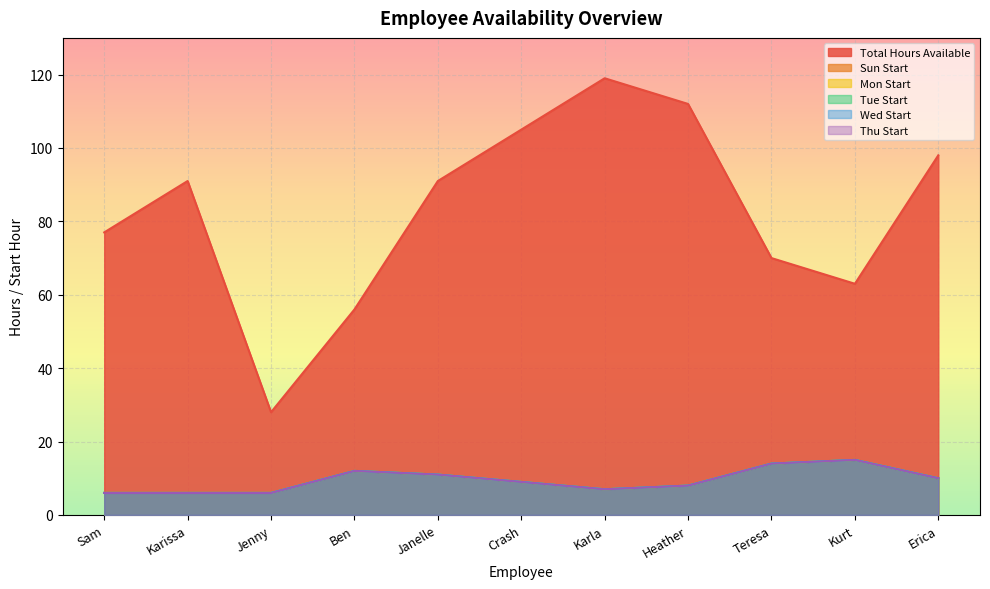

Reading right to left, transcribe all the data shown in this chart.

Total Hours Available: 98	63	70	112	119	105	91	56	28	91	77
Sun Start: 10	15	14	8	7	9	11	12	6	6	6
Mon Start: 10	15	14	8	7	9	11	12	6	6	6
Tue Start: 10	15	14	8	7	9	11	12	6	6	6
Wed Start: 10	15	14	8	7	9	11	12	6	6	6
Thu Start: 10	15	14	8	7	9	11	12	6	6	6